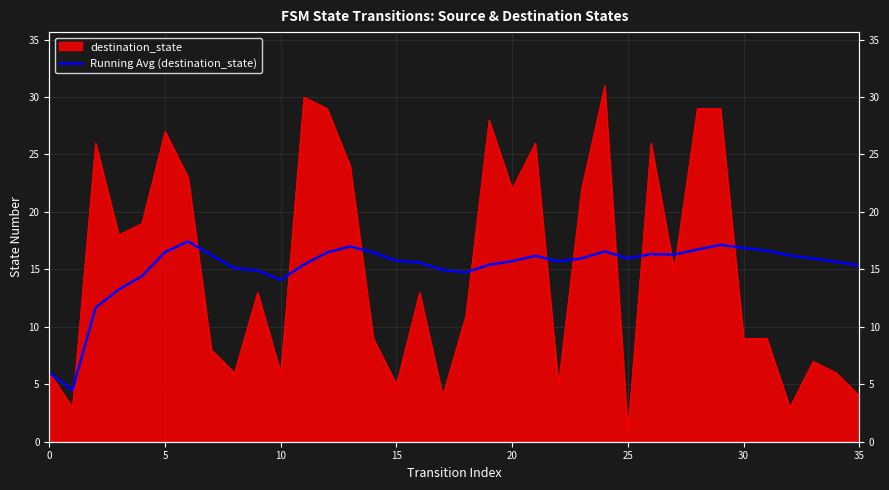

Does the chart display data point markers on the line(s)?

No